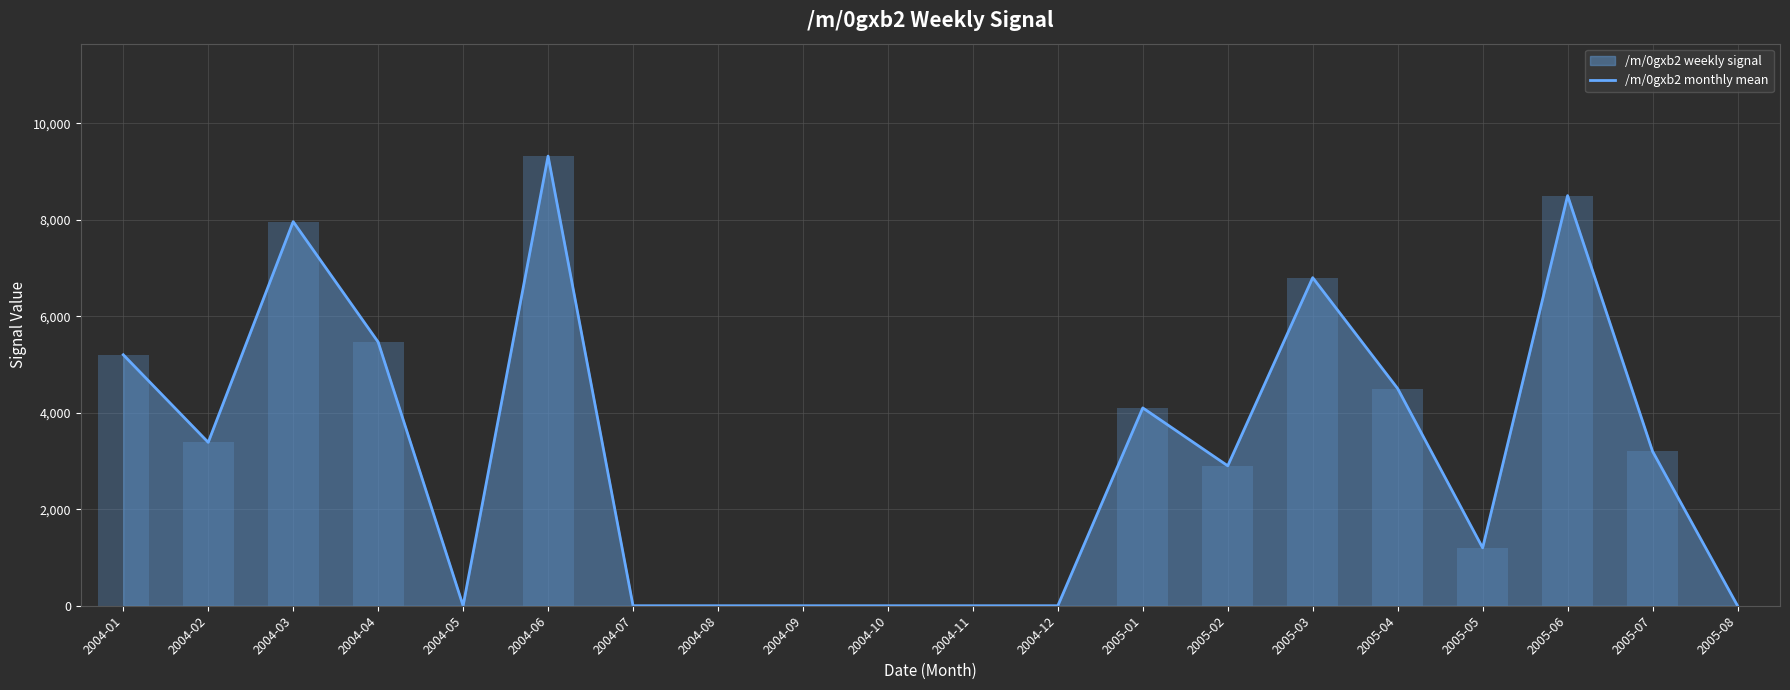

How many data points are less than 3200?

10